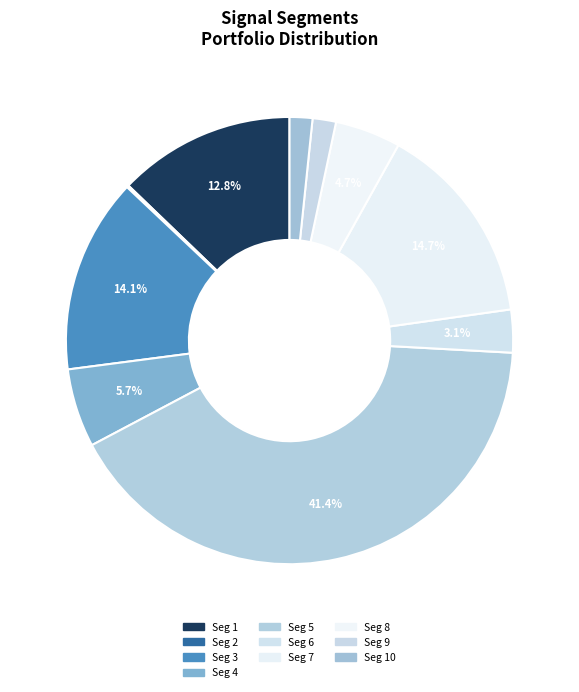

Rank the categories by value from highest to lowest.

signal segment 5, signal segment 7, signal segment 3, signal segment 1, signal segment 4, signal segment 8, signal segment 6, signal segment 9, signal segment 10, signal segment 2